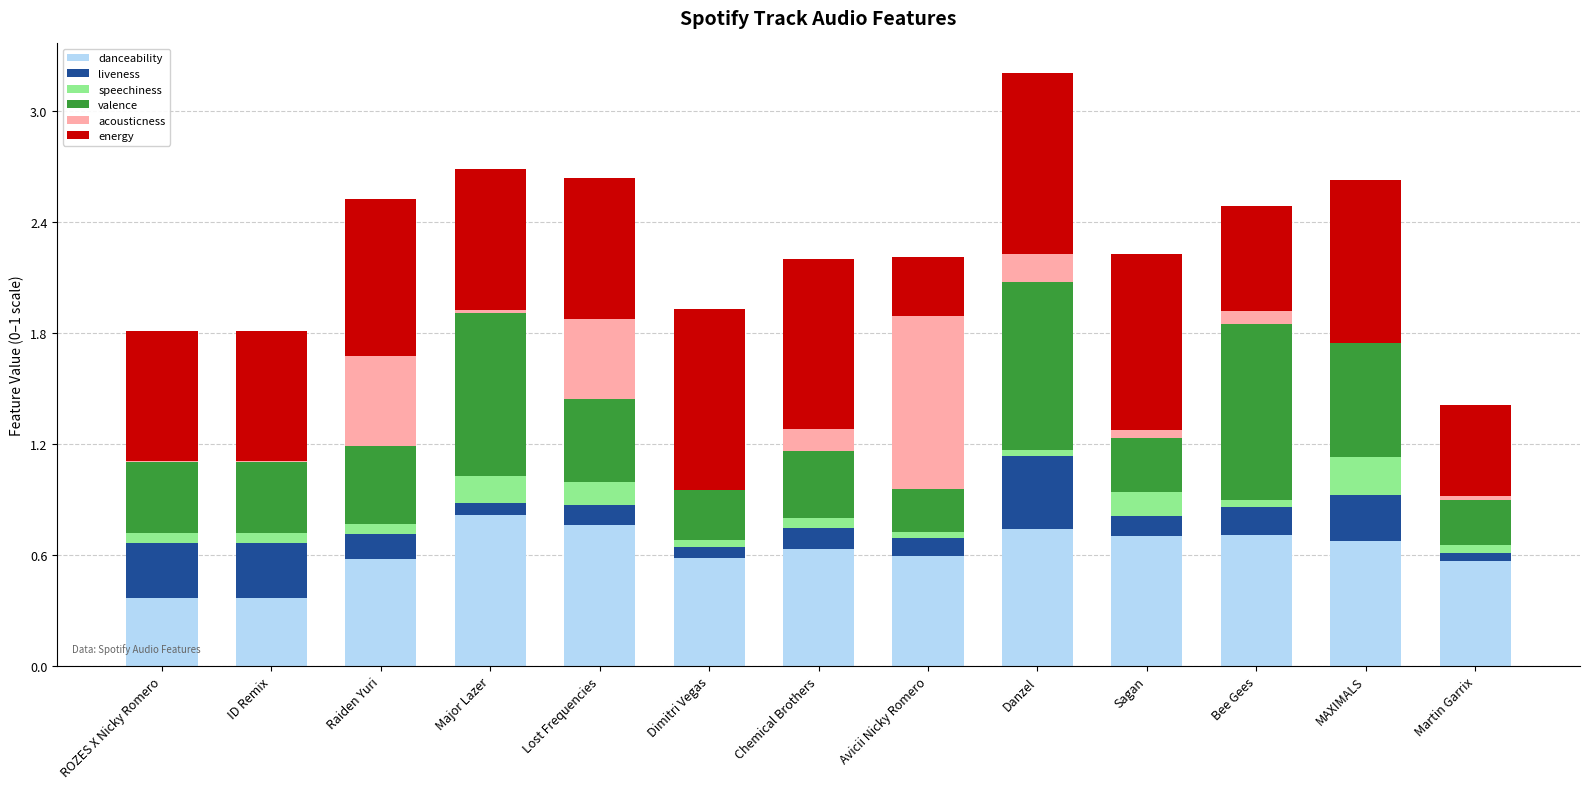

The value of danceability at Major Lazer is 0.8. True or false?

True